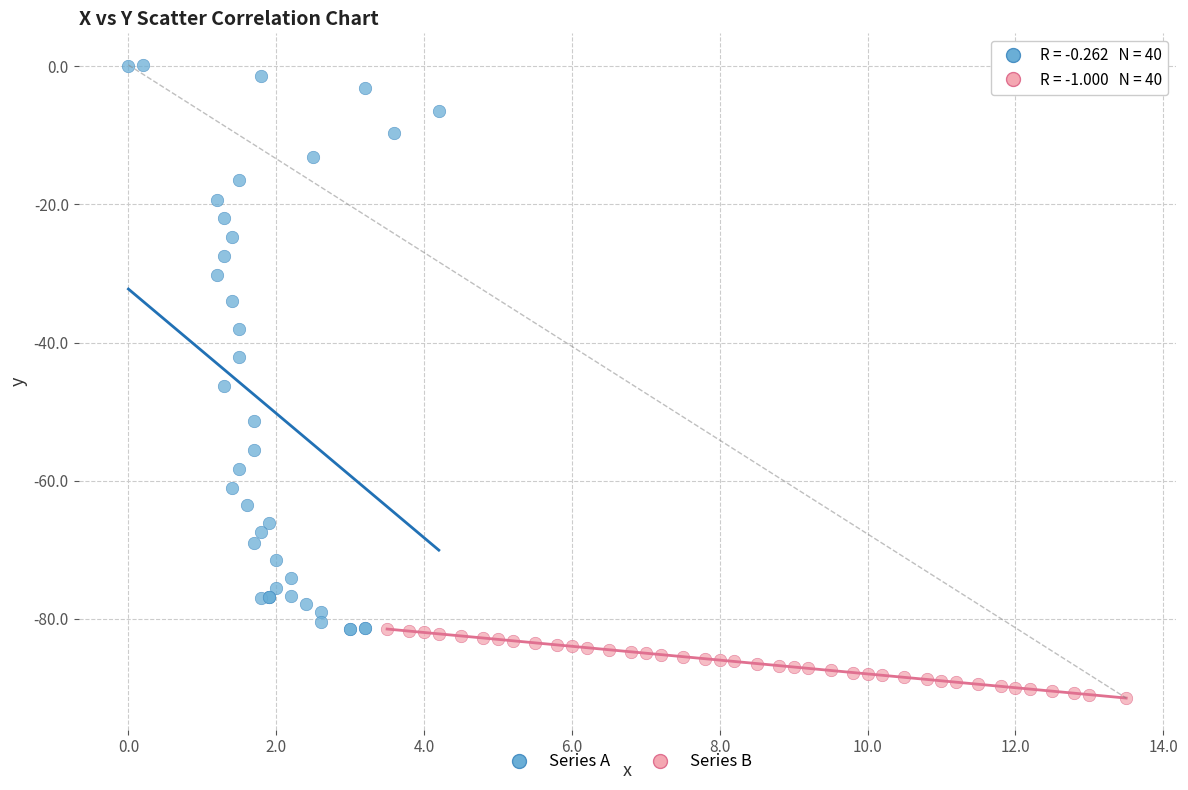

Which series contains the lowest Y value?

Series B